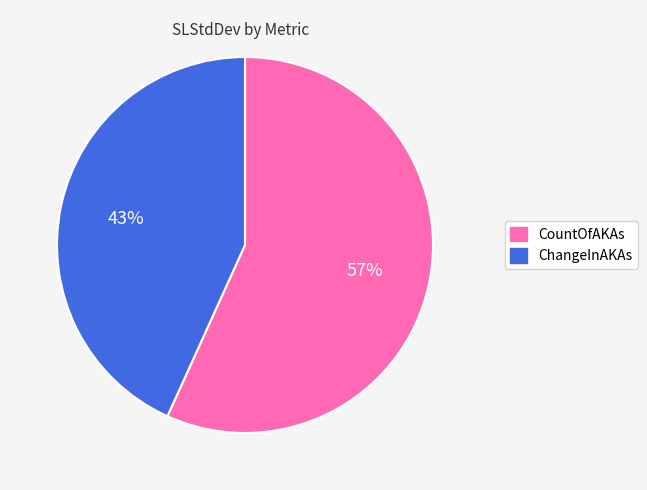

What percentage is the CountOfAKAs slice, to the nearest percent?

57%